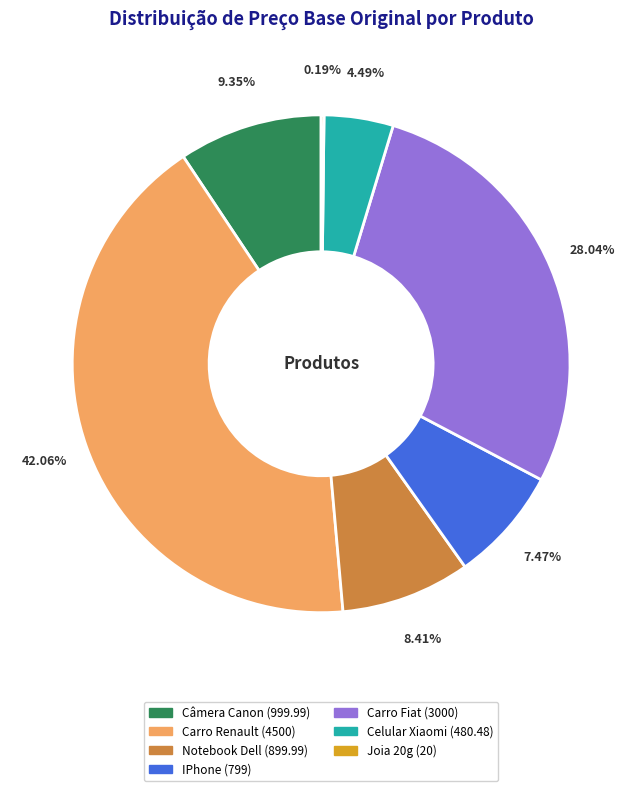

Is it true that Celular Xiaomi is 4% of the pie?

True